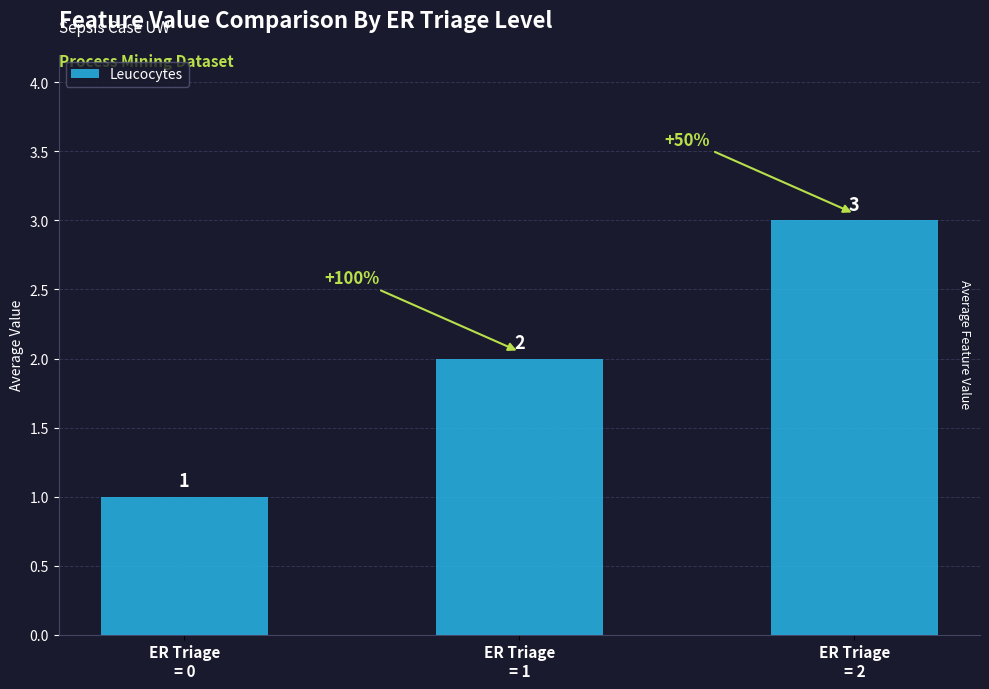

What is the difference between the maximum and minimum values?

2